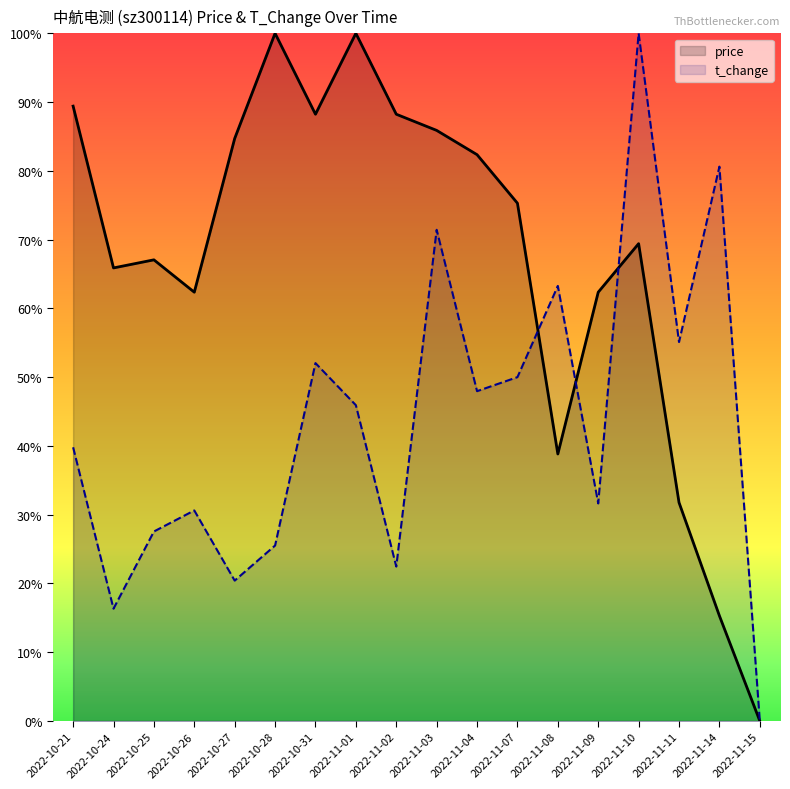

At which category does the chart reach its minimum across all series?

2022-11-15